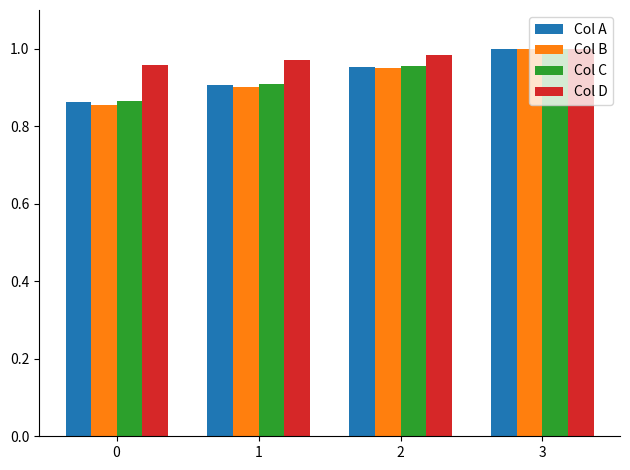

What is the total value across all series at 1?

3.7